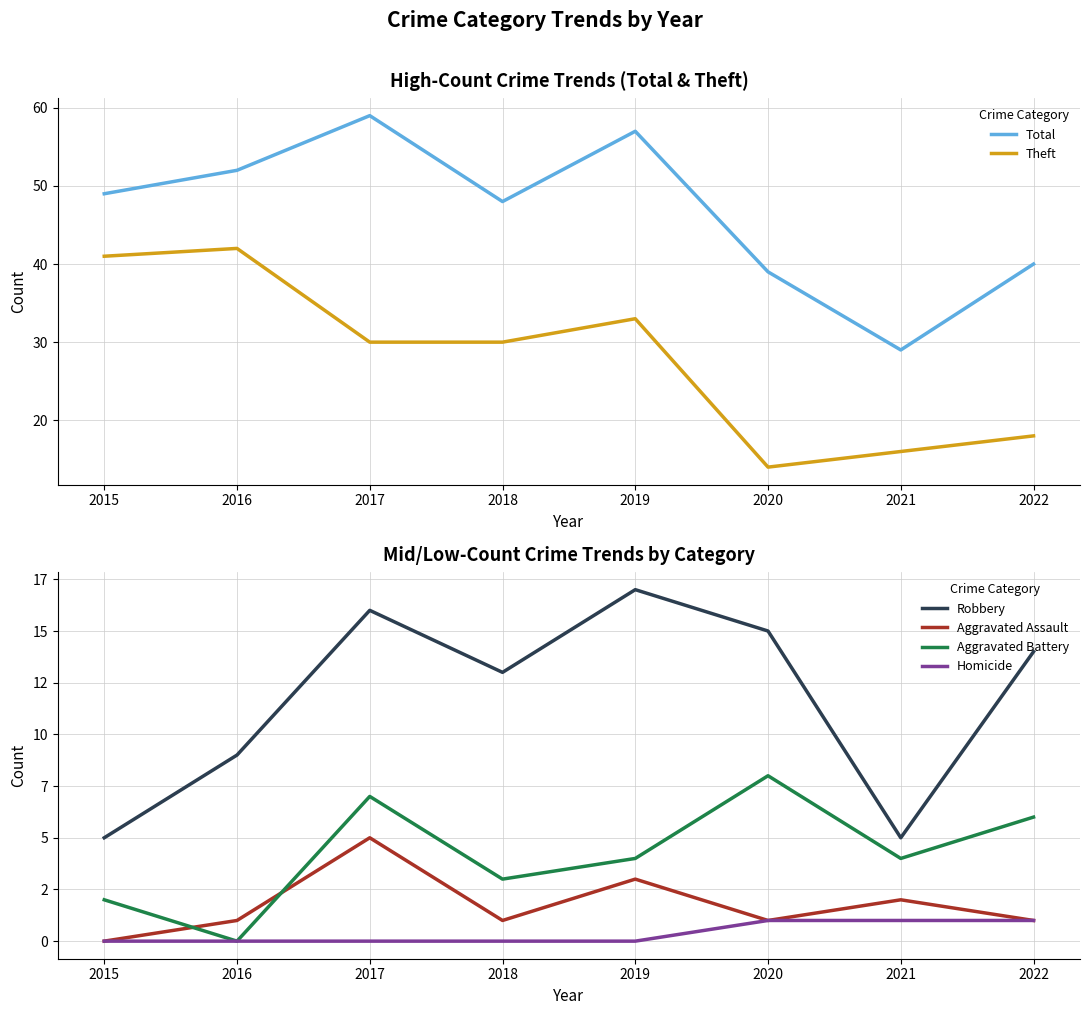

How many interior local valleys does the Theft series have?

1